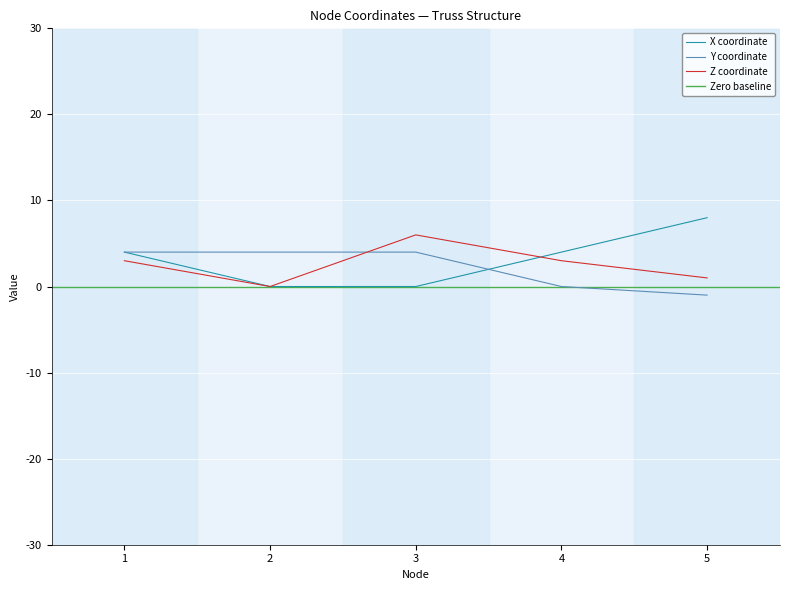

Which label corresponds to the largest value in the chart?

5